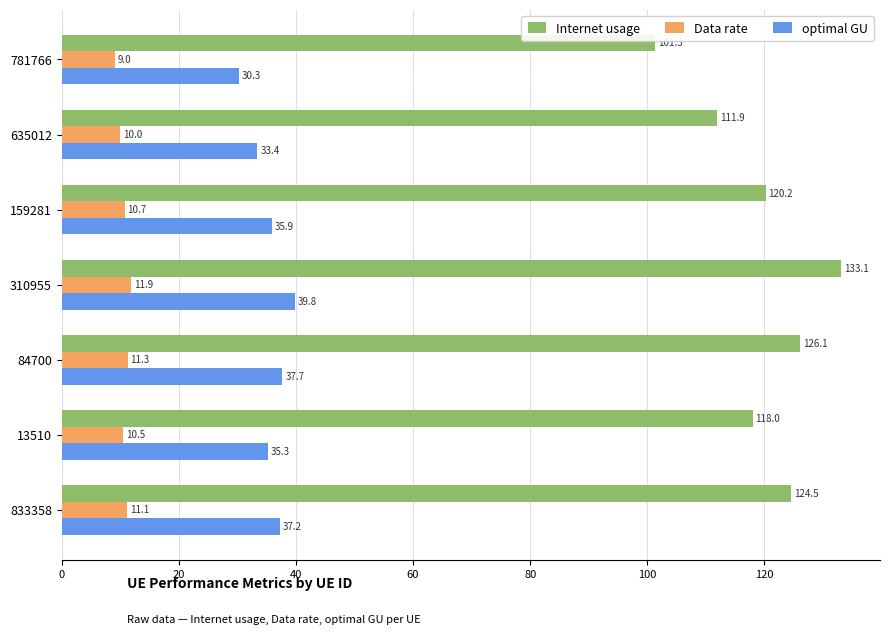

At which category is the sum across all series the highest?

310955